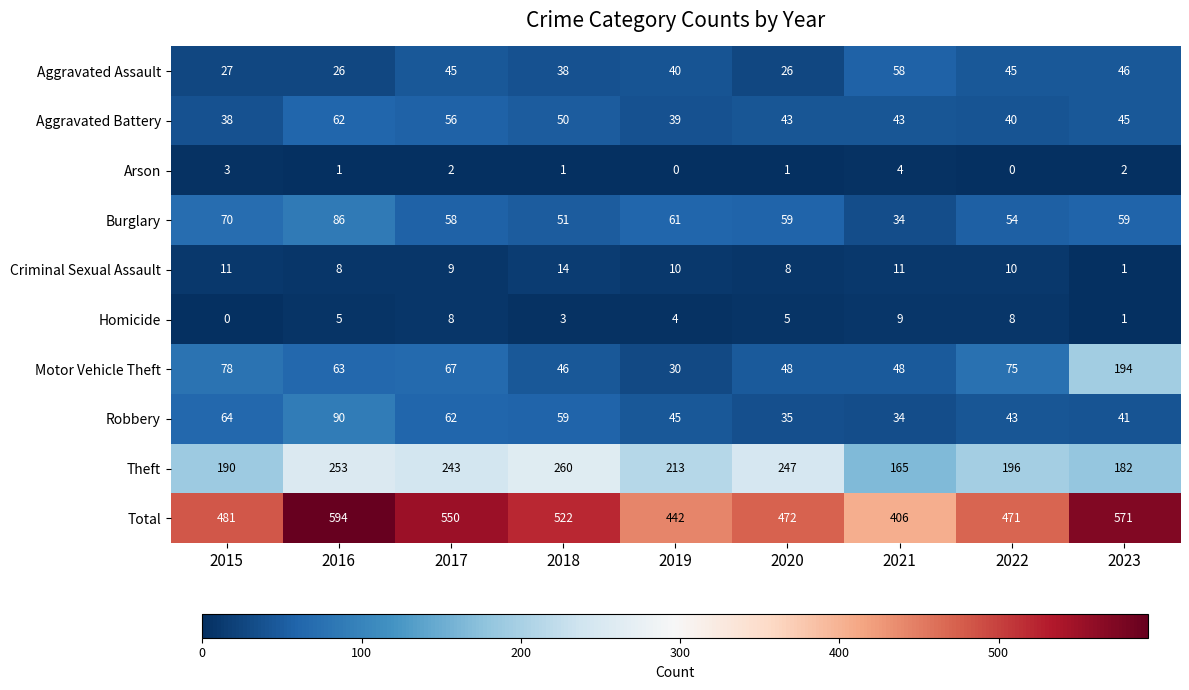

Where is Robbery nearest to the value 62?

2017